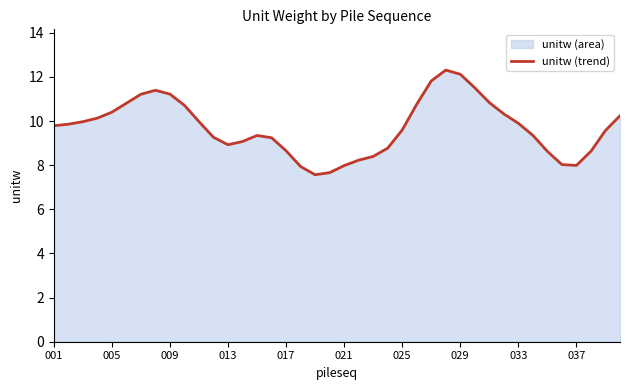

How many points are higher than both their immediate neighbors (excluding endpoints)?

3